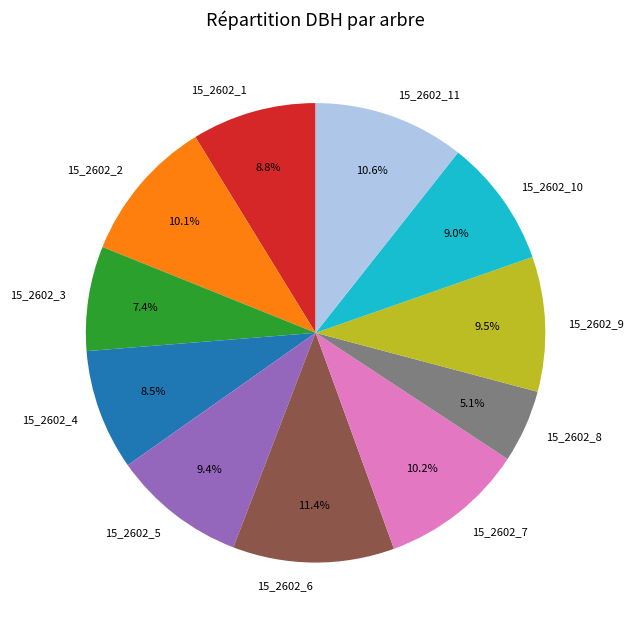

What percentage do 15_2602_11 and 15_2602_7 together represent?

20.8%